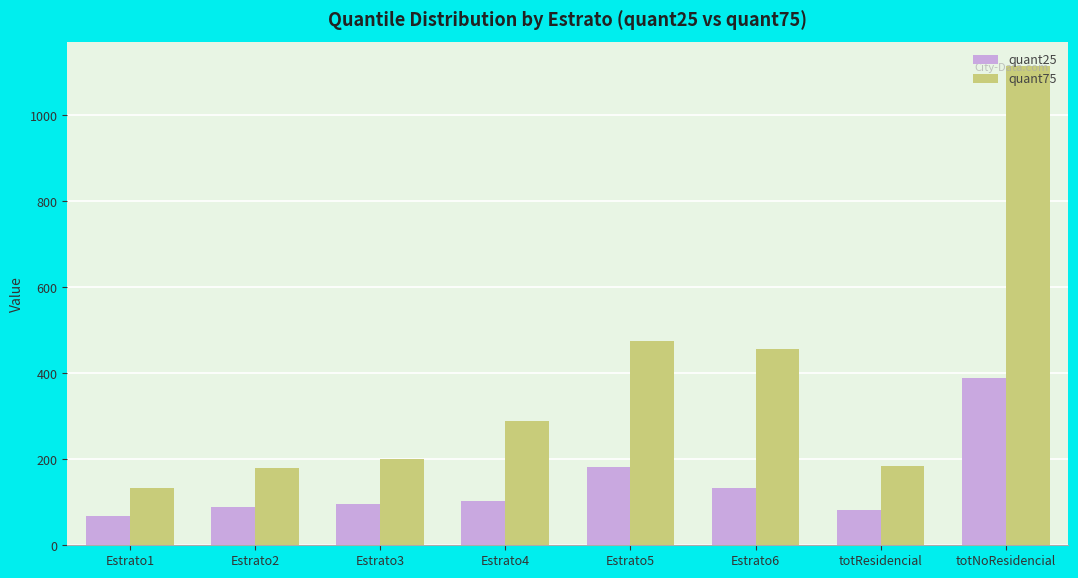

At which category is the sum across all series the highest?

totNoResidencial